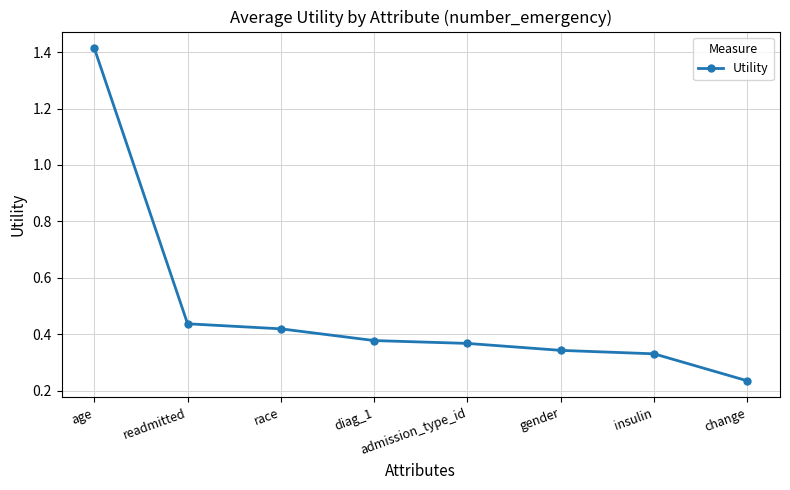

What position from the left is race?

3